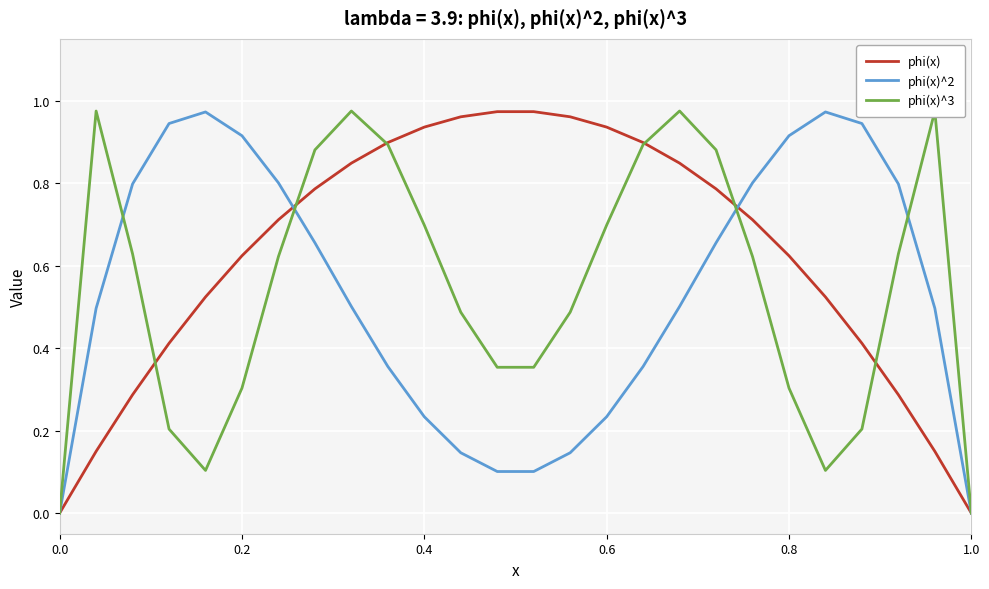

True or false: phi(x)^2 and phi(x)^3 cross at least once.

True